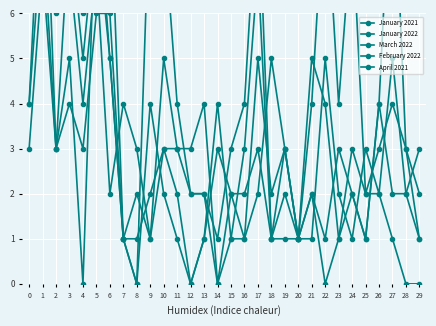

What are all the series names shown in the legend?

January 2021, January 2022, March 2022, February 2022, April 2021